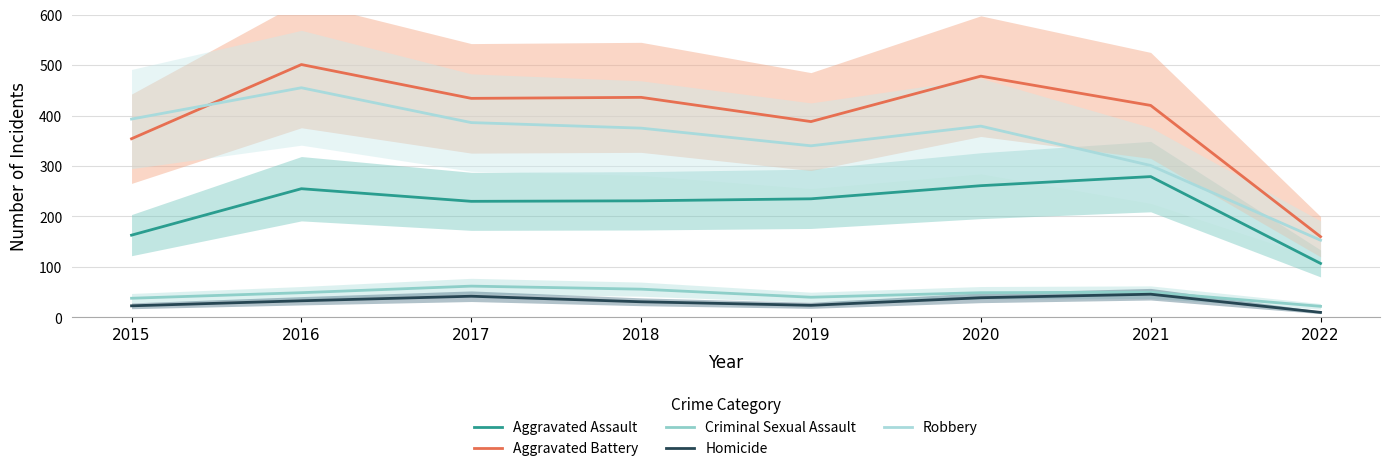

What is the total value across all series at 2020?

1206